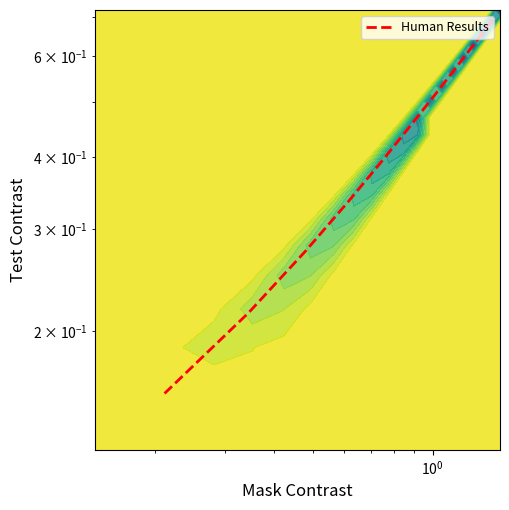

Count the values in the range 0 to 1.

10